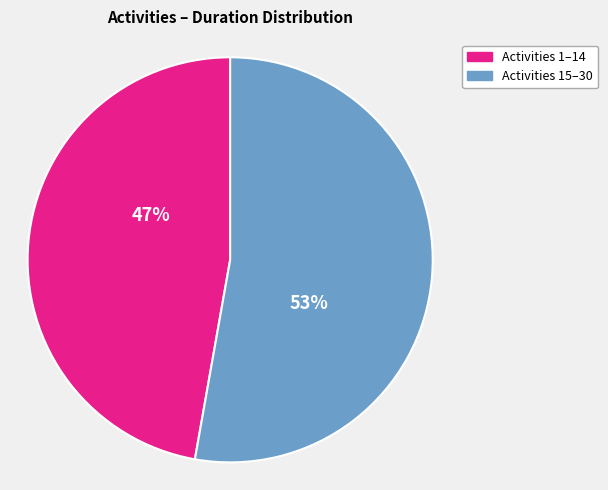

Does any single category account for the majority?

Yes